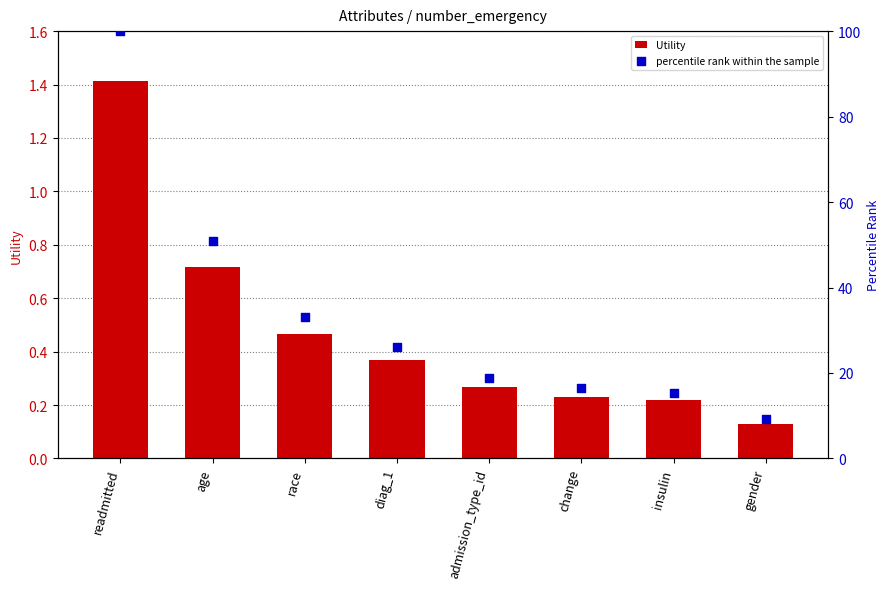

What is the total value across all series at gender?

9.3